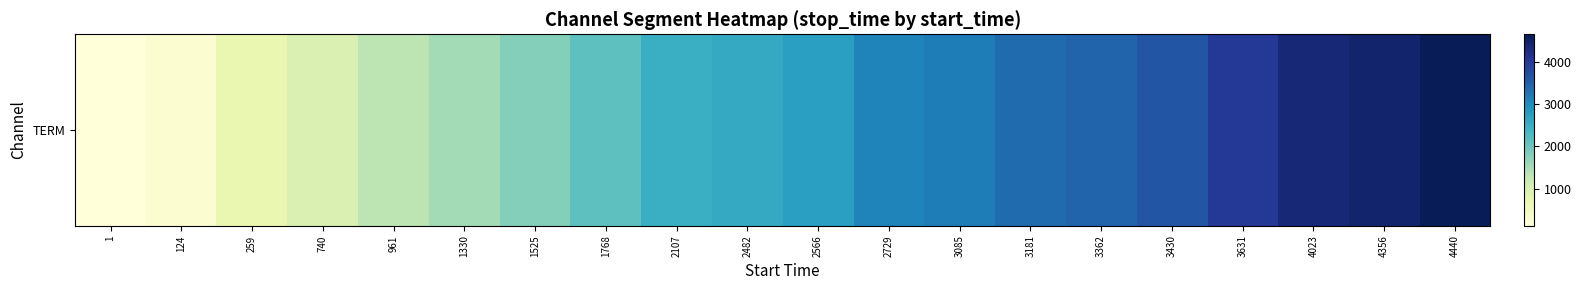

Reading left to right, list all the values displayed in this chart.

1=123	124=258	259=739	740=960	961=1329	1330=1524	1525=1767	1768=2106	2107=2481	2482=2565	2566=2728	2729=3084	3085=3180	3181=3361	3362=3429	3430=3630	3631=4022	4023=4355	4356=4439	4440=4647